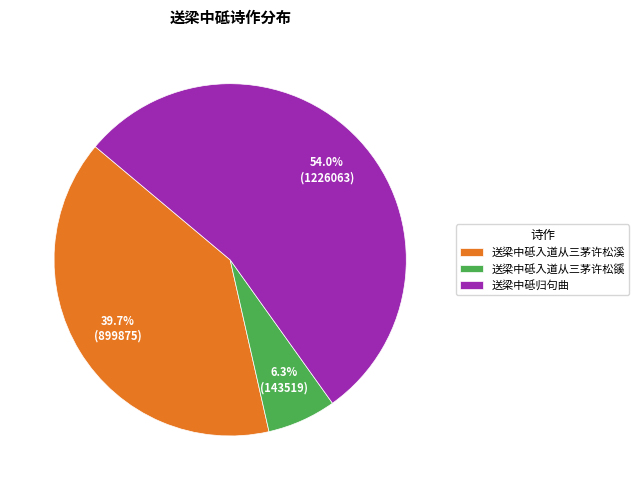

What percentage is the 送梁中砥入道从三茅许松溪 slice, to the nearest percent?

40%